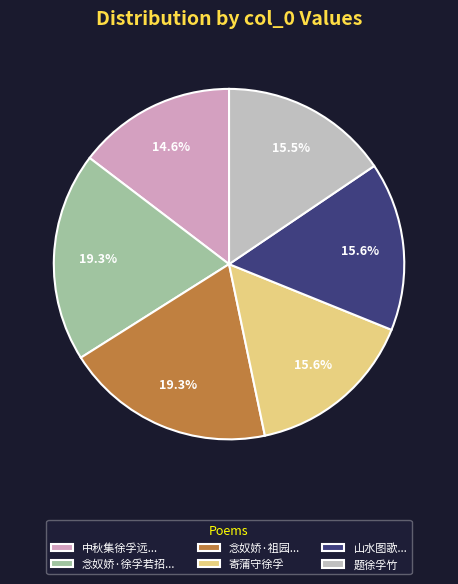

Rank the categories by value from highest to lowest.

念奴娇  徐孚若招同诸子过饮余以怯酒先归赋此言谢, 念奴娇  祖园与玉峰徐孚若话旧回用前韵, 寄蒲守徐孚, 山水图歌为蒲守徐孚题, 题徐孚竹, 中秋集徐孚远南园同应黄李陈周赋时微云笼月西风甚高载酒街游沉醉而返